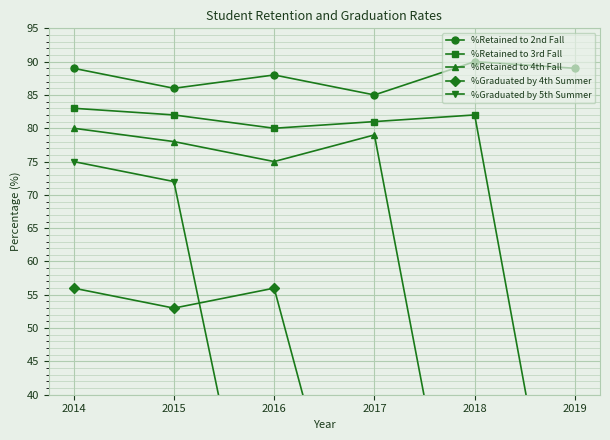

Is it true that %Retained to 4th Fall equals 79 at 2017?

True